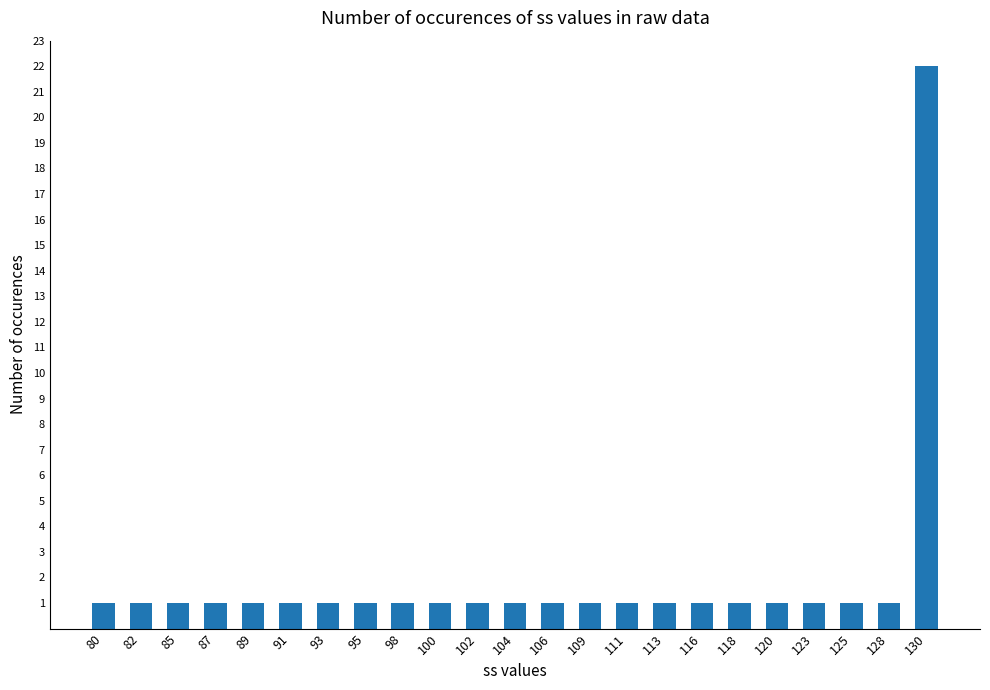

Reading left to right, extract all data points from this chart.

1	1	1	1	1	1	1	1	1	1	1	1	1	1	1	1	1	1	1	1	1	1	22